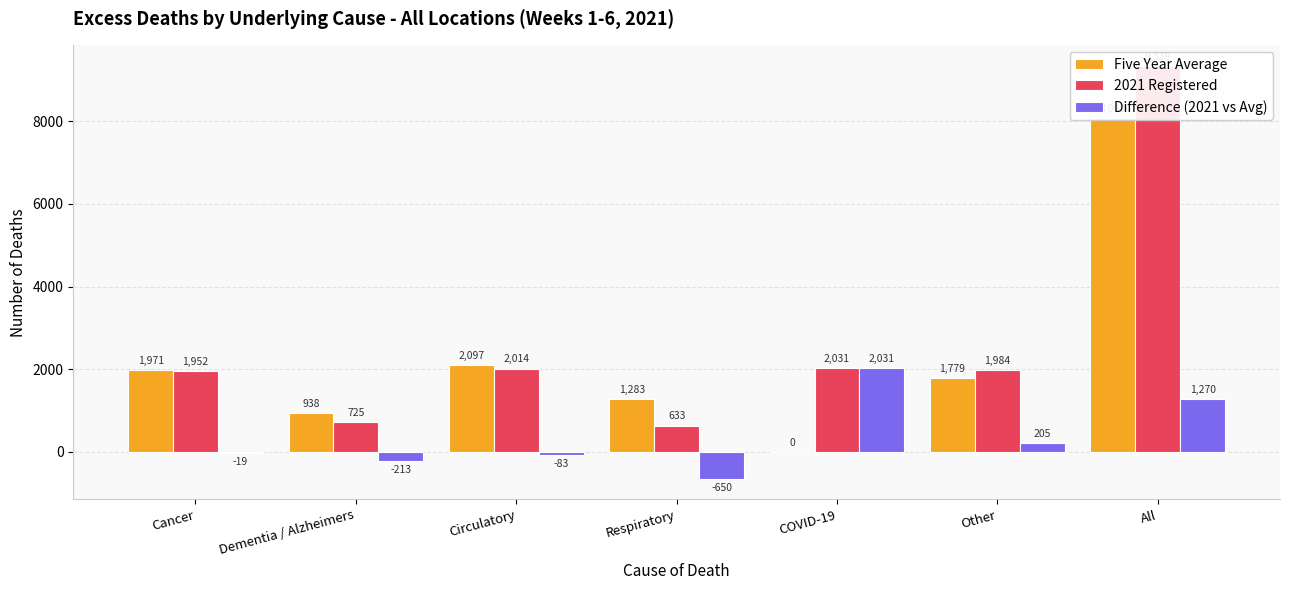

The value of 2021 Registered at Cancer is 725. True or false?

False